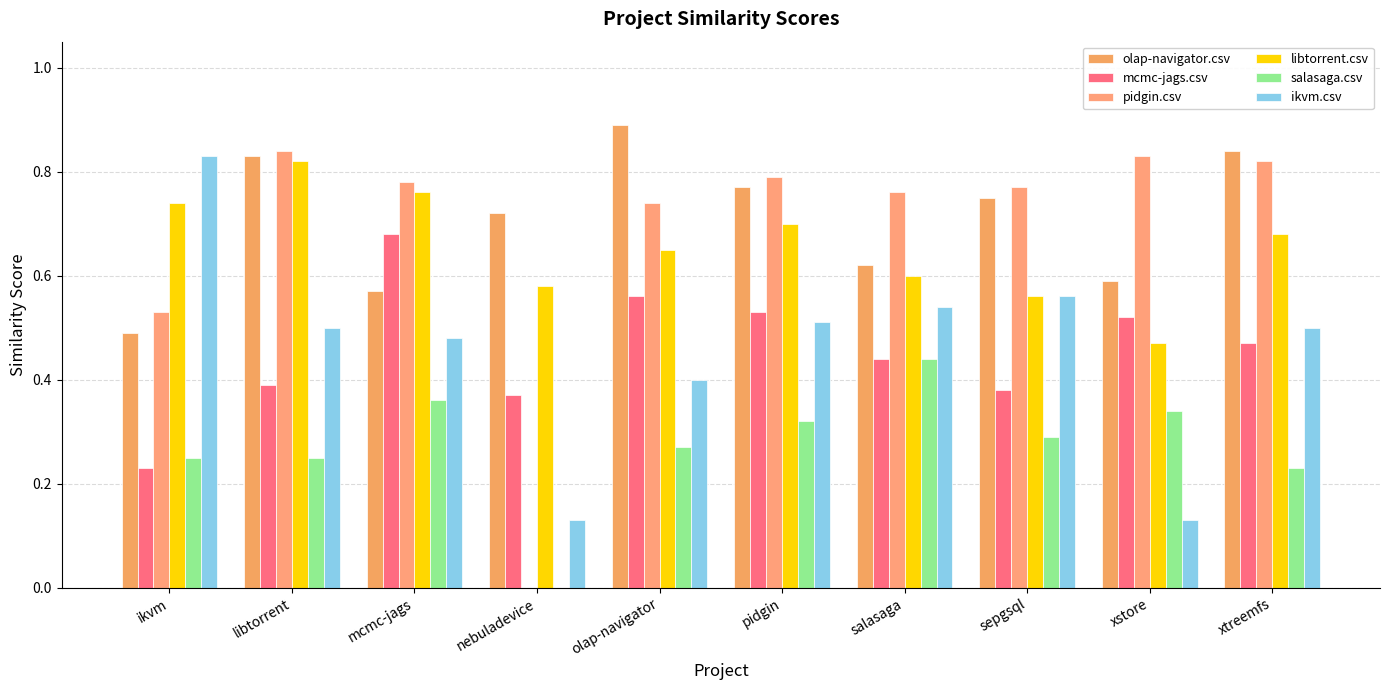

At which label does libtorrent.csv reach its minimum?

xstore